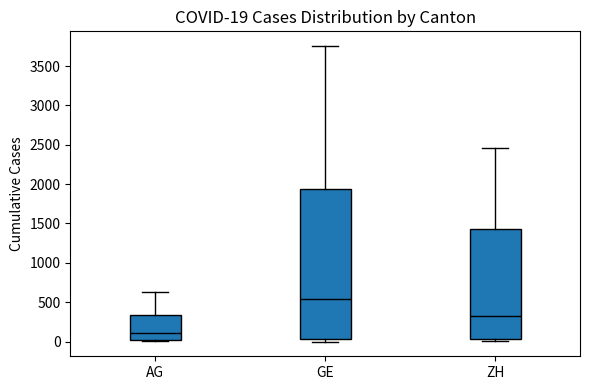

Comparing the boxes themselves (not the whiskers), which one is the tallest?

GE